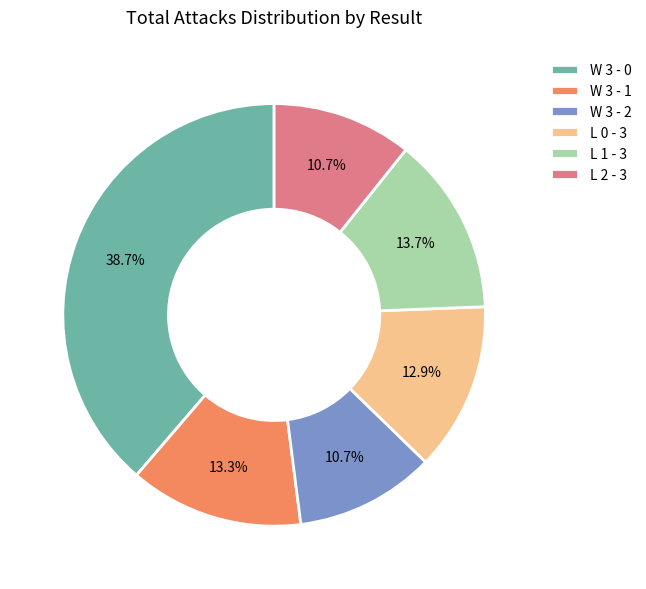

What is the largest slice in the pie chart?

W 3 - 0